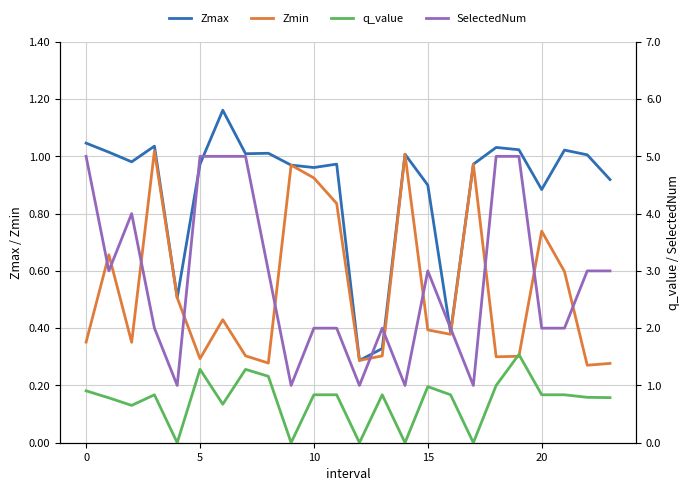

The value of Zmax at 15 is 0.9. True or false?

True